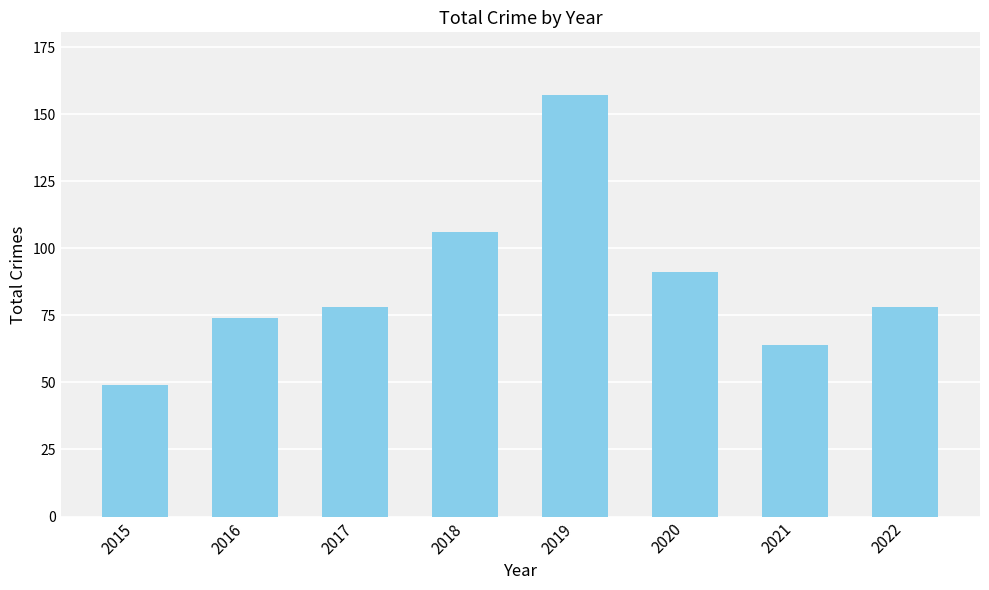

The chart shows a value of 78 at 2017. True or false?

True